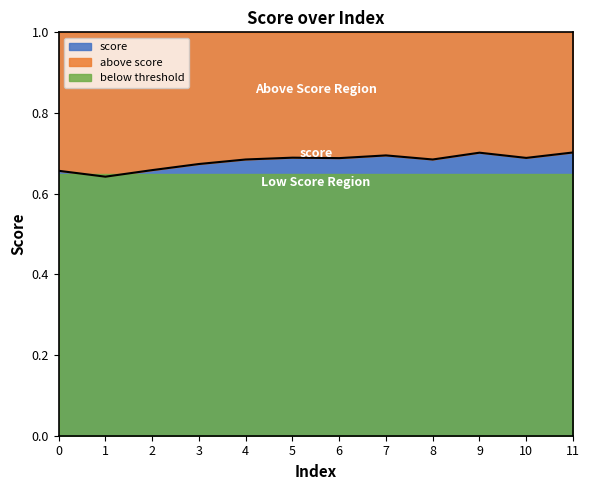

What is the approximate value at 5?

0.7